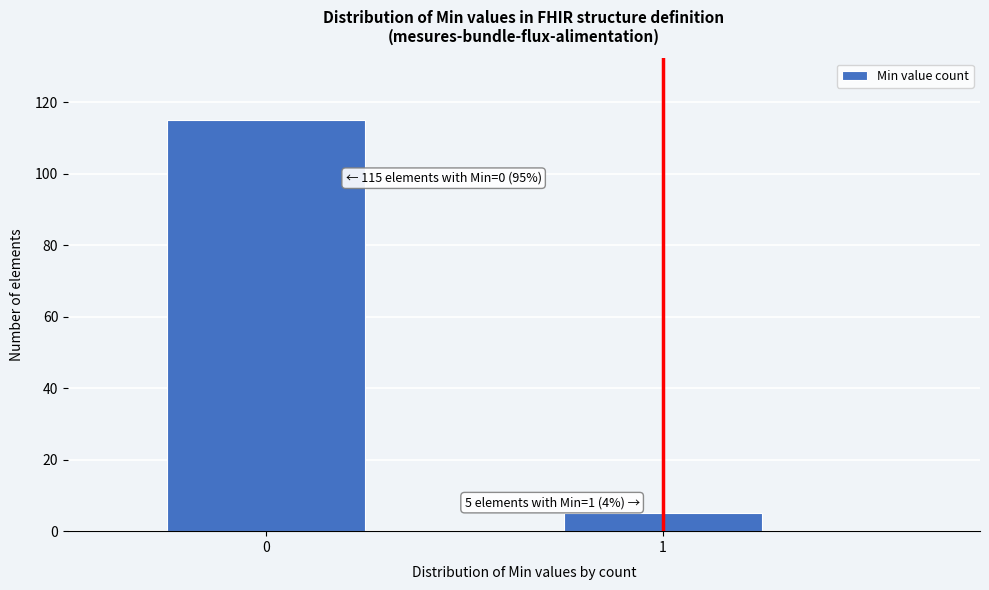

Reading right to left, what are all the values shown in this chart?

5	115